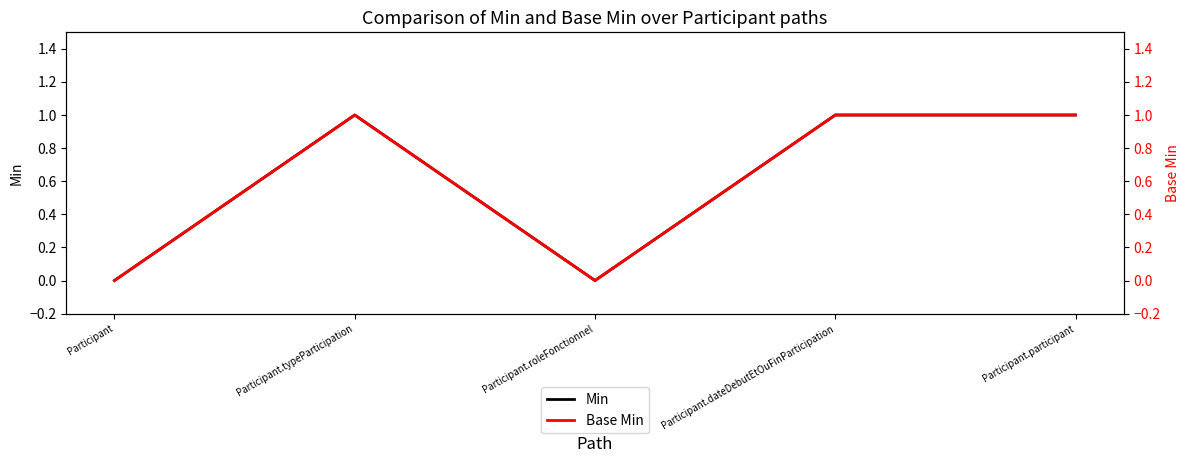

Which series has the largest range (max minus min)?

Min